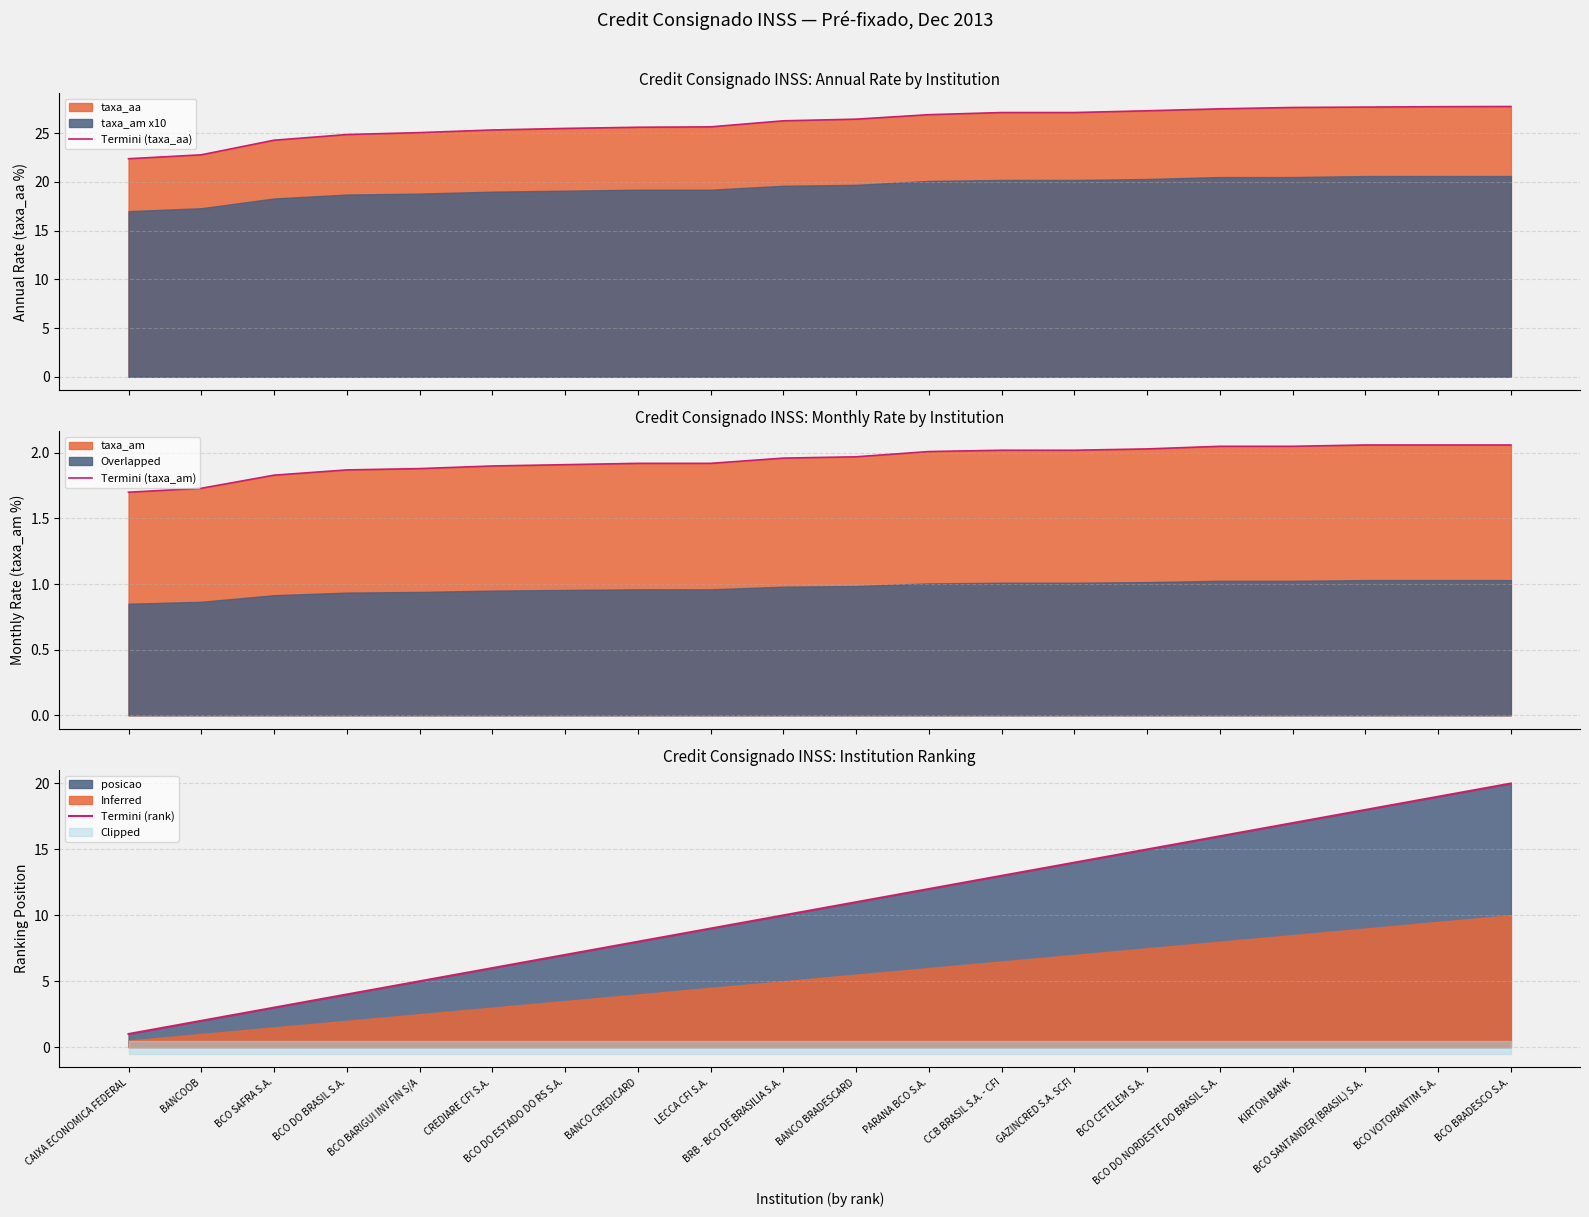

Reading left to right, transcribe all the data shown in this chart.

Termini (taxa_aa): CAIXA ECONOMICA FEDERAL=22.4	BANCOOB=22.8	BCO SAFRA S.A.=24.3	BCO DO BRASIL S.A.=24.9	BCO BARIGUI INV FIN S/A=25.1	CREDIARE CFI S.A.=25.3	BCO DO ESTADO DO RS S.A.=25.5	BANCO CREDICARD=25.6	LECCA CFI S.A.=25.6	BRB - BCO DE BRASILIA S.A.=26.3	BANCO BRADESCARD=26.4	PARANA BCO S.A.=26.9	CCB BRASIL S.A. - CFI=27.1	GAZINCRED S.A. SCFI=27.1	BCO CETELEM S.A.=27.3	BCO DO NORDESTE DO BRASIL S.A.=27.5	KIRTON BANK=27.6	BCO SANTANDER (BRASIL) S.A.=27.7	BCO VOTORANTIM S.A.=27.7	BCO BRADESCO S.A.=27.7
Termini (taxa_am): CAIXA ECONOMICA FEDERAL=1.7	BANCOOB=1.7	BCO SAFRA S.A.=1.8	BCO DO BRASIL S.A.=1.9	BCO BARIGUI INV FIN S/A=1.9	CREDIARE CFI S.A.=1.9	BCO DO ESTADO DO RS S.A.=1.9	BANCO CREDICARD=1.9	LECCA CFI S.A.=1.9	BRB - BCO DE BRASILIA S.A.=2.0	BANCO BRADESCARD=2.0	PARANA BCO S.A.=2.0	CCB BRASIL S.A. - CFI=2.0	GAZINCRED S.A. SCFI=2.0	BCO CETELEM S.A.=2.0	BCO DO NORDESTE DO BRASIL S.A.=2.0	KIRTON BANK=2.0	BCO SANTANDER (BRASIL) S.A.=2.1	BCO VOTORANTIM S.A.=2.1	BCO BRADESCO S.A.=2.1
Termini (rank): CAIXA ECONOMICA FEDERAL=1.0	BANCOOB=2.0	BCO SAFRA S.A.=3.0	BCO DO BRASIL S.A.=4.0	BCO BARIGUI INV FIN S/A=5.0	CREDIARE CFI S.A.=6.0	BCO DO ESTADO DO RS S.A.=7.0	BANCO CREDICARD=8.0	LECCA CFI S.A.=9.0	BRB - BCO DE BRASILIA S.A.=10.0	BANCO BRADESCARD=11.0	PARANA BCO S.A.=12.0	CCB BRASIL S.A. - CFI=13.0	GAZINCRED S.A. SCFI=14.0	BCO CETELEM S.A.=15.0	BCO DO NORDESTE DO BRASIL S.A.=16.0	KIRTON BANK=17.0	BCO SANTANDER (BRASIL) S.A.=18.0	BCO VOTORANTIM S.A.=19.0	BCO BRADESCO S.A.=20.0